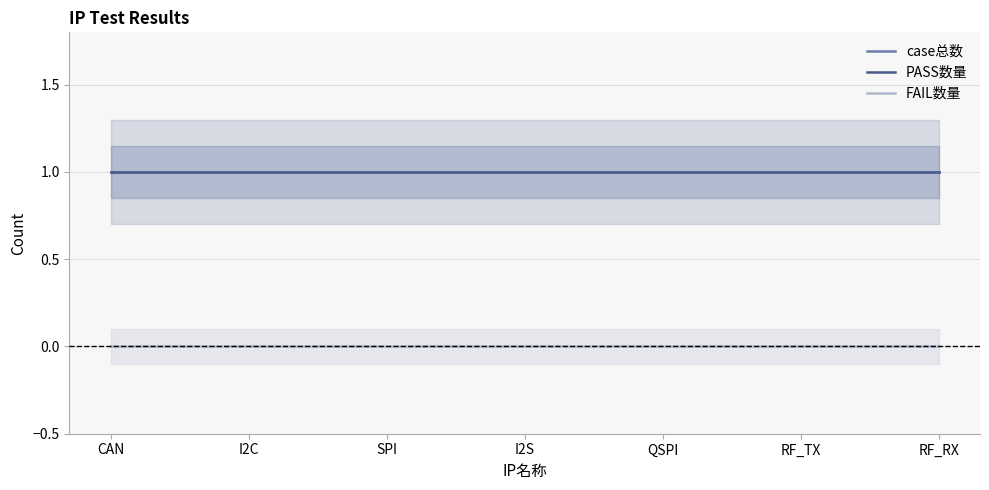

Reading left to right, what are all the values shown in this chart?

case总数: CAN=1	I2C=1	SPI=1	I2S=1	QSPI=1	RF_TX=1	RF_RX=1
PASS数量: CAN=1	I2C=1	SPI=1	I2S=1	QSPI=1	RF_TX=1	RF_RX=1
FAIL数量: CAN=0	I2C=0	SPI=0	I2S=0	QSPI=0	RF_TX=0	RF_RX=0